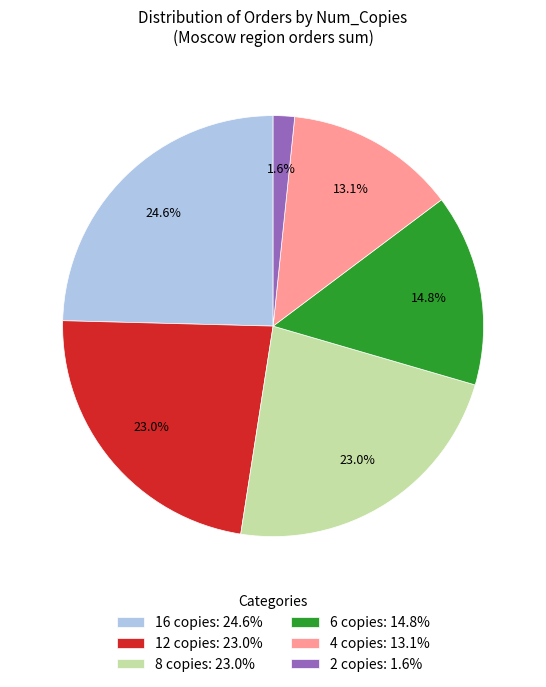

Is there a majority slice in this chart?

No